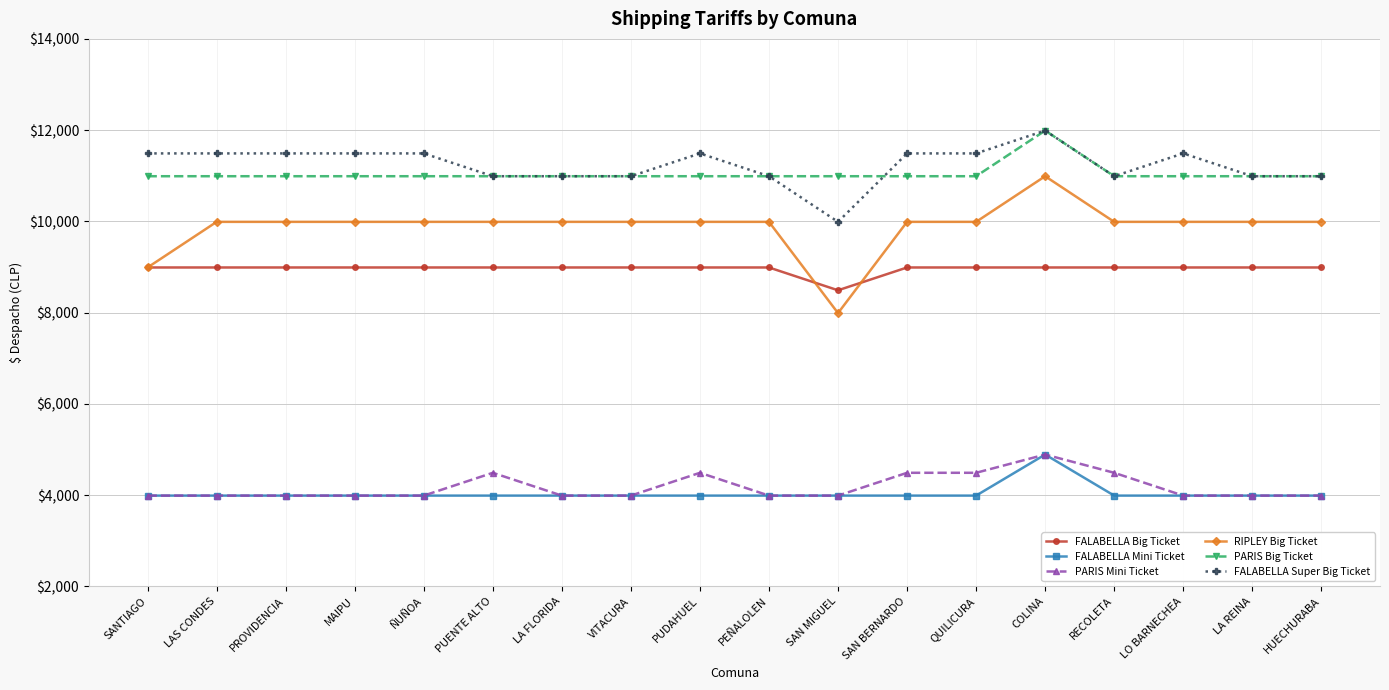

Which category has the lowest value in the FALABELLA Big Ticket series?

SAN MIGUEL